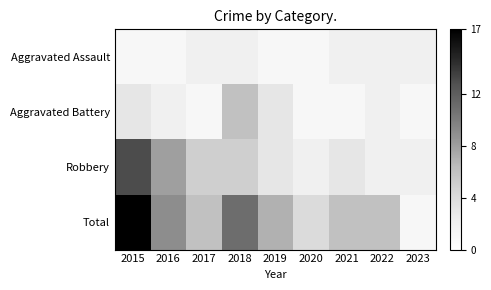

At which label is Aggravated Battery closest to 3?

2015